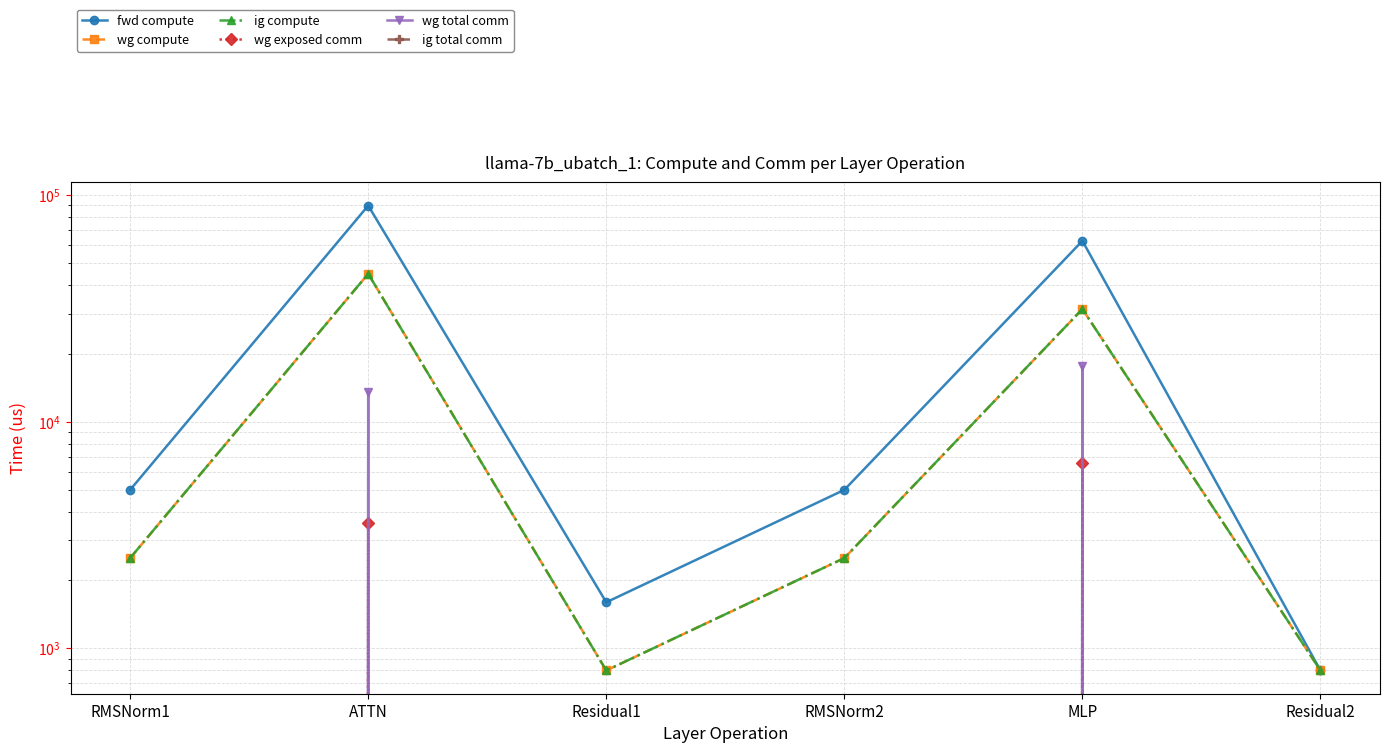

Reading right to left, extract all data points from this chart.

fwd compute: Residual2=798.2	MLP=62835.9	RMSNorm2=5003.0	Residual1=1596.4	ATTN=89910.1	RMSNorm1=5003.0
wg compute: Residual2=798.2	MLP=31417.9	RMSNorm2=2501.5	Residual1=798.2	ATTN=44955.0	RMSNorm1=2501.5
ig compute: Residual2=798.2	MLP=31417.9	RMSNorm2=2501.5	Residual1=798.2	ATTN=44955.0	RMSNorm1=2501.5
wg exposed comm: Residual2=0.0	MLP=6558.9	RMSNorm2=0.0	Residual1=0.0	ATTN=3589.6	RMSNorm1=0.0
wg total comm: Residual2=0.0	MLP=17550.6	RMSNorm2=0.0	Residual1=0.0	ATTN=13591.5	RMSNorm1=0.0
ig total comm: Residual2=0.0	MLP=0.0	RMSNorm2=0.0	Residual1=0.0	ATTN=0.0	RMSNorm1=0.0